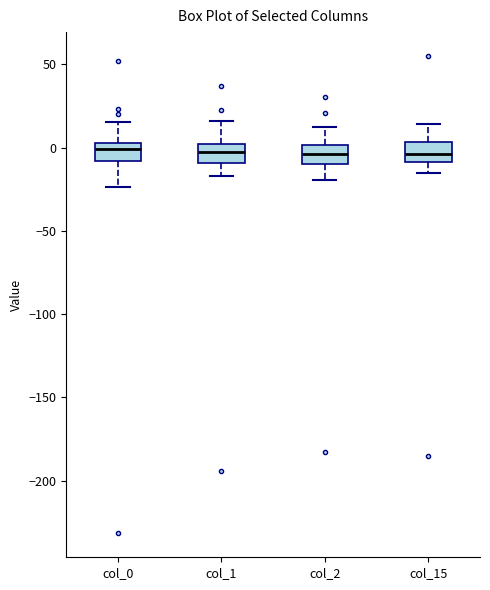

Reading left to right, transcribe this box plot: for each box, give where its median line is, the range the box spans, and where its two whiskers end, as read against the y-axis. The values are not printed on the chart, so give them approximately, as read against the axis.

col_0: median 0, box -10 to 5, whiskers -25 to 15
col_1: median -5, box -10 to 0, whiskers -15 to 15
col_2: median -5, box -10 to 0, whiskers -20 to 10
col_15: median -5, box -10 to 5, whiskers -15 to 15